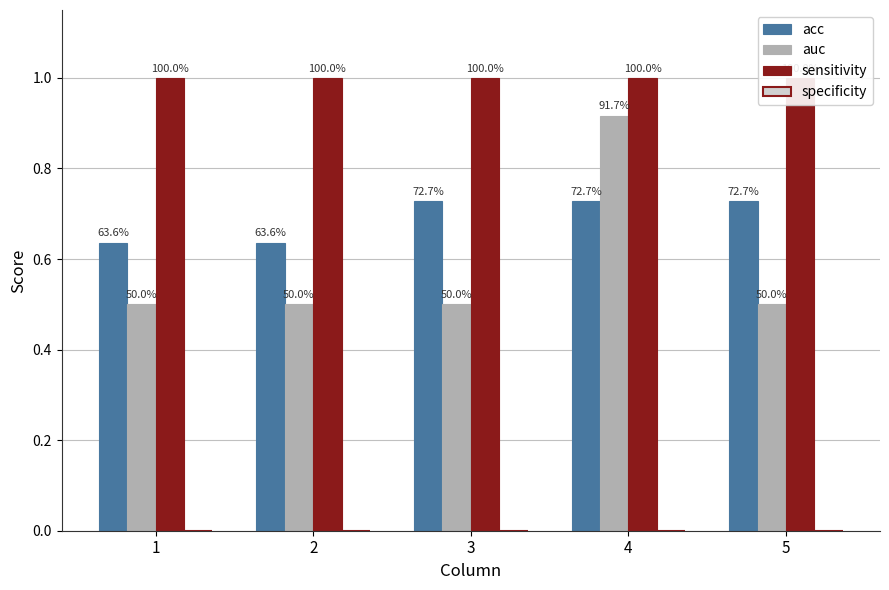

What is the approximate value of acc at 5?

0.7